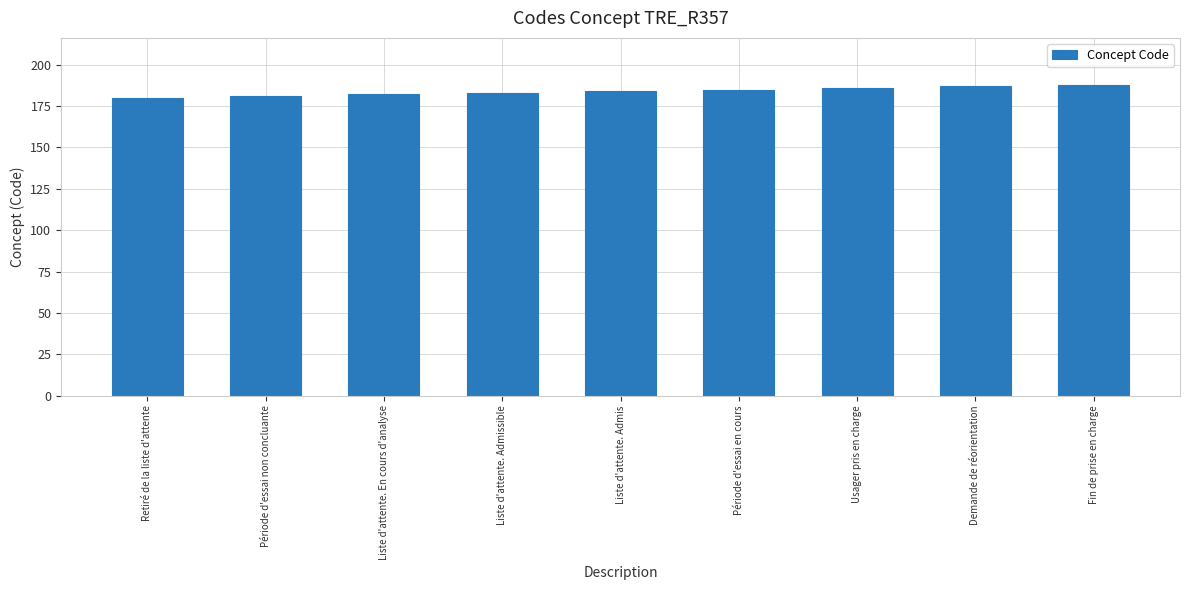

True or false: the data shows 185 at Période d'essai en cours.

True